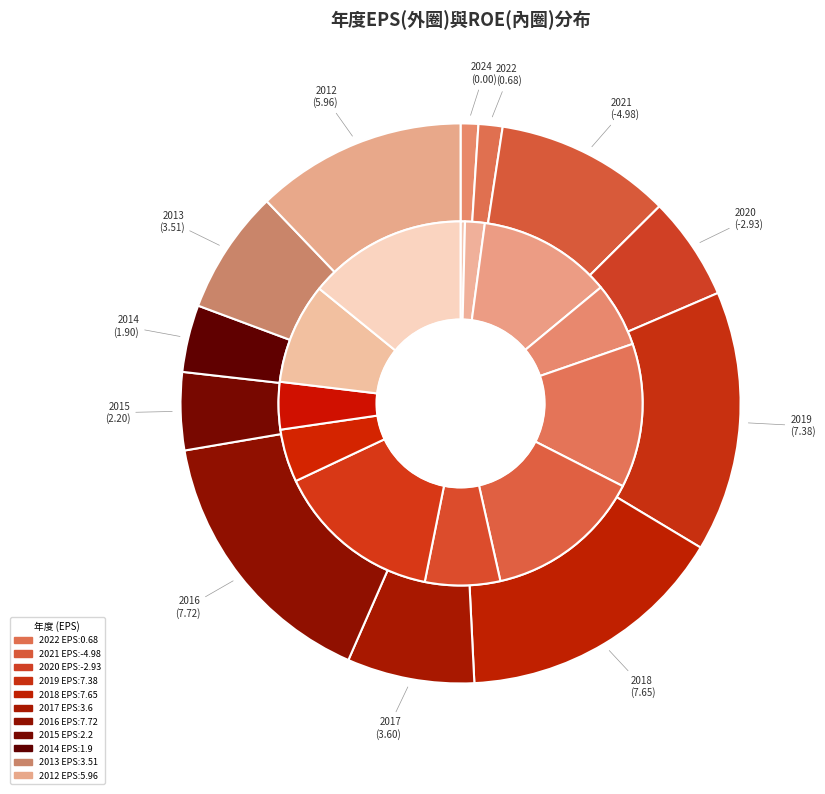

Which has a higher value, 2012 or 2018?

2018